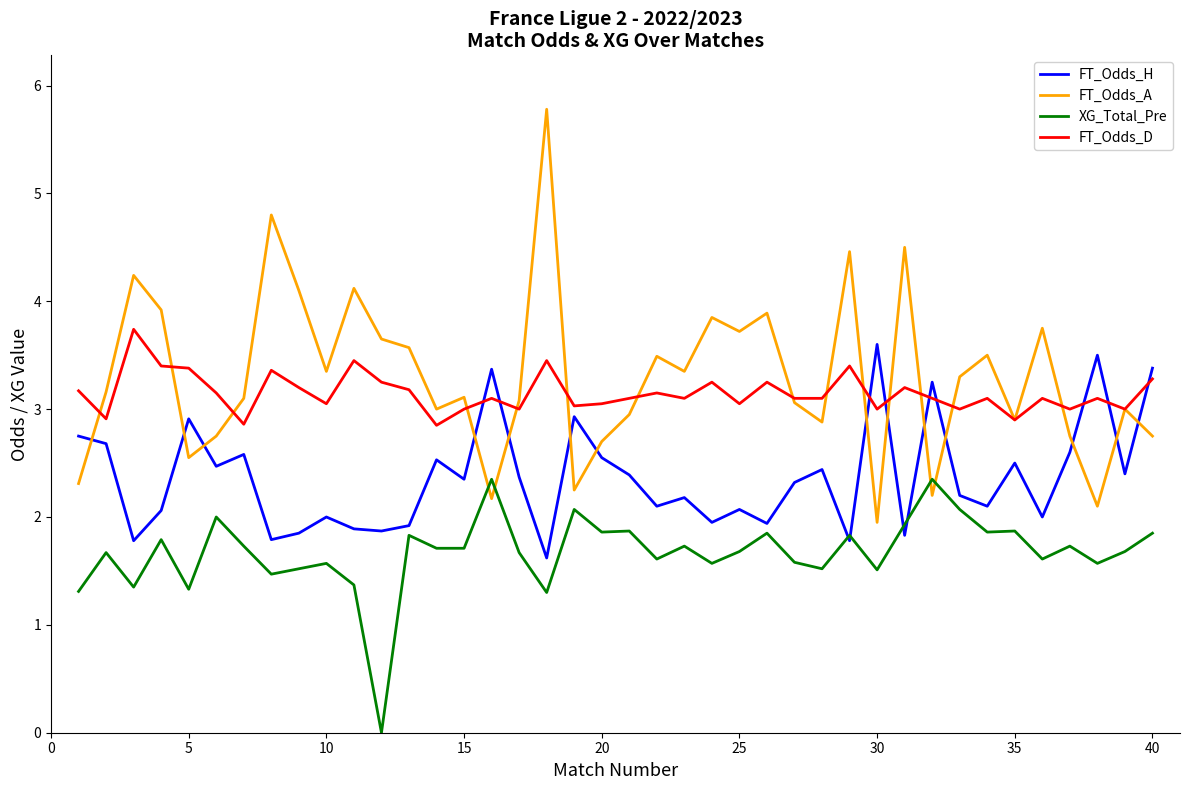

How many times do FT_Odds_A and FT_Odds_H cross each other?

14